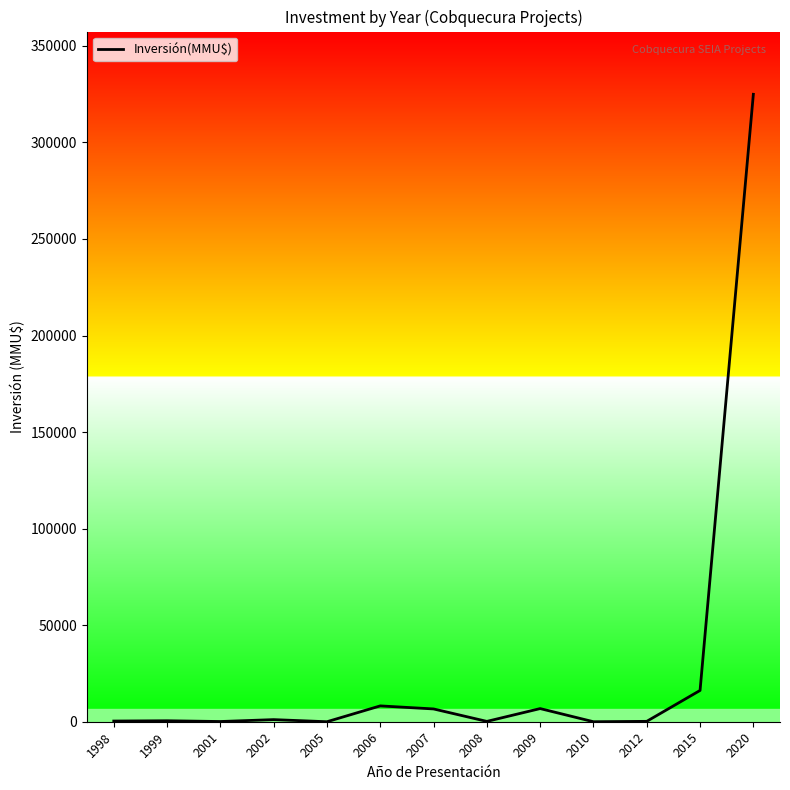

What is the greatest value displayed?

324917